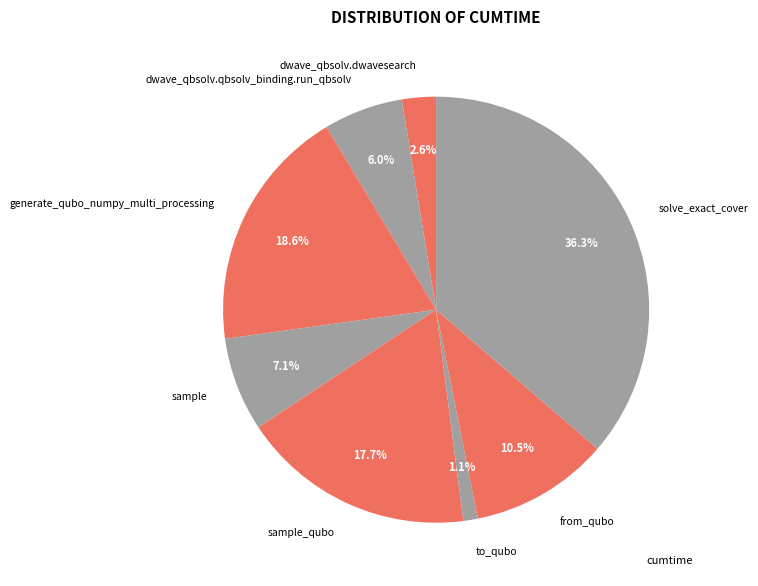

The generate_qubo_numpy_multi_processing slice represents 9% of the pie. True or false?

False